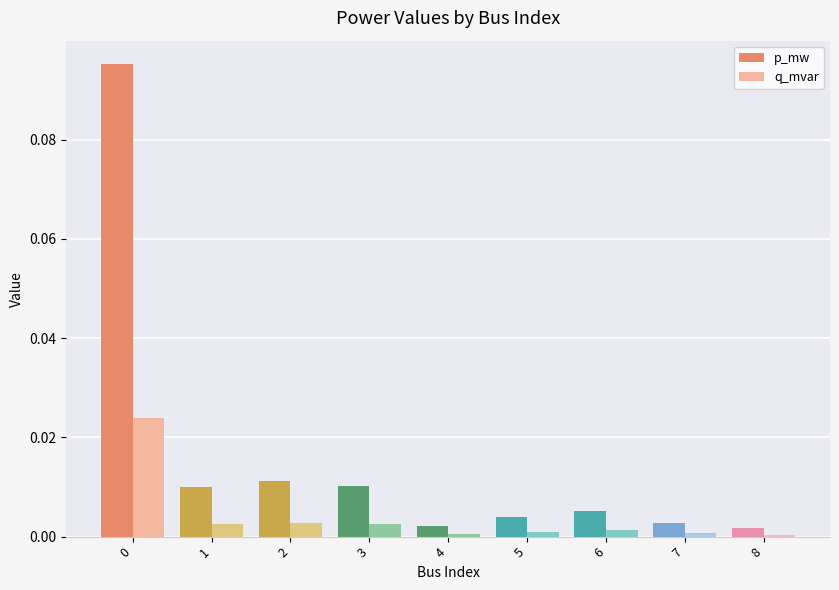

Which series has the widest spread of values?

p_mw